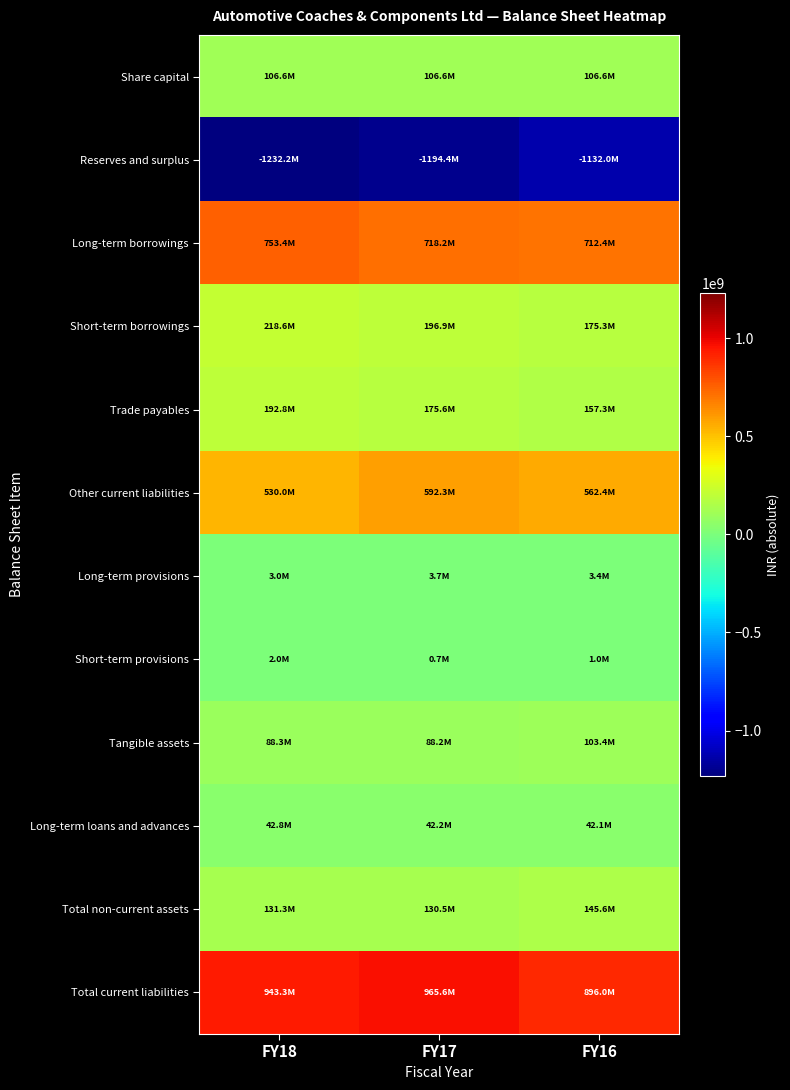

At which category is the sum across all series the highest?

FY17